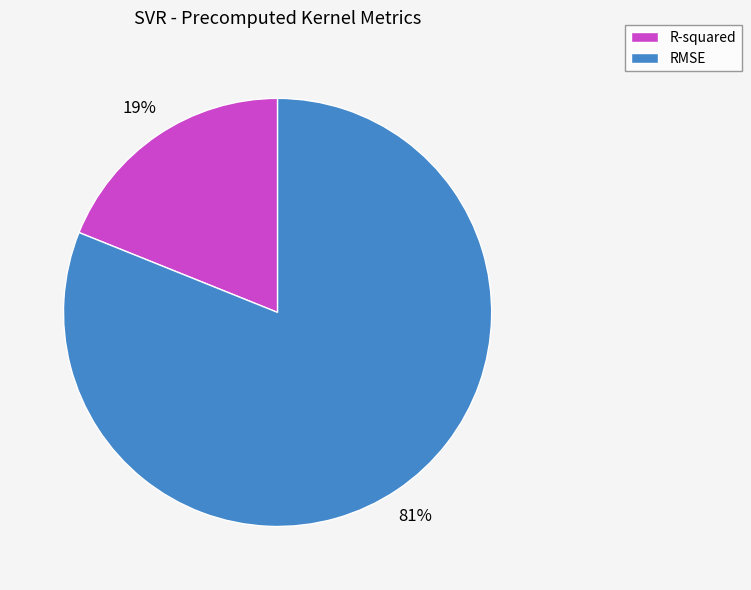

What is the largest slice in the pie chart?

RMSE